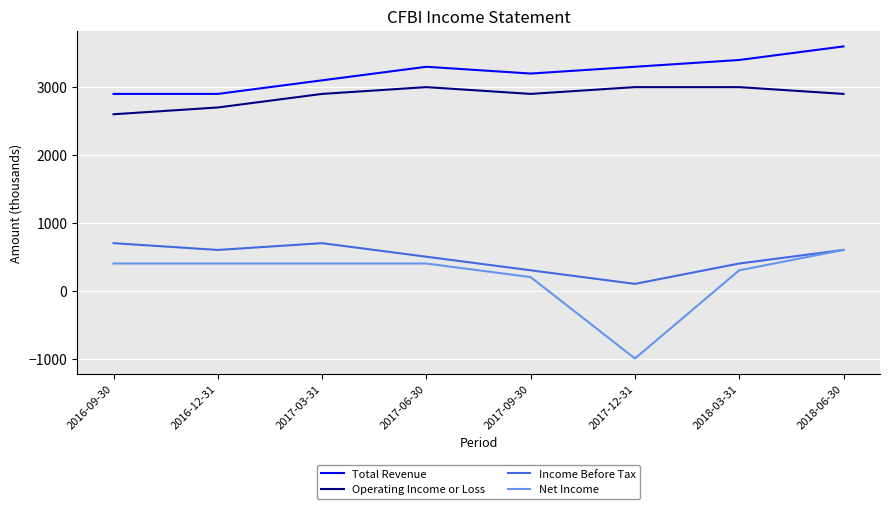

Between 2016-09-30 and 2018-06-30, which series saw the biggest shift?

Total Revenue